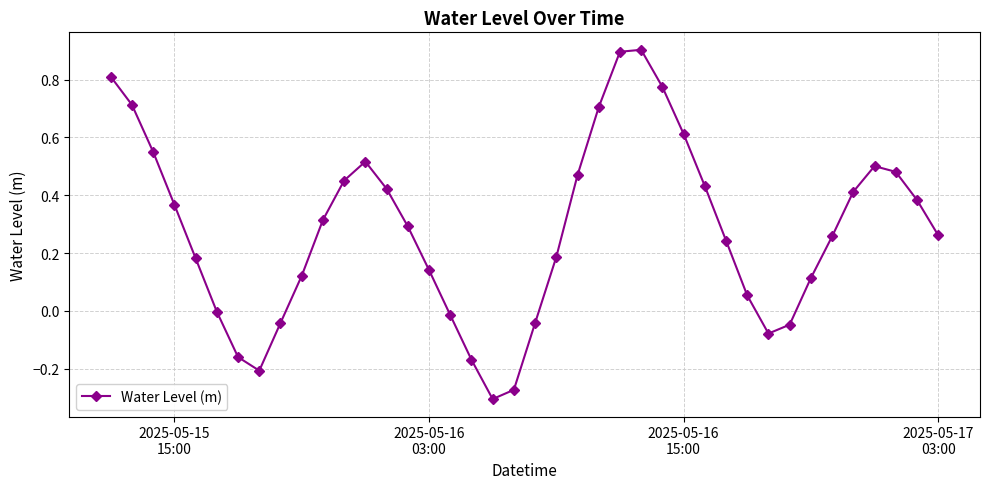

What is the maximum value shown in the chart?

0.9